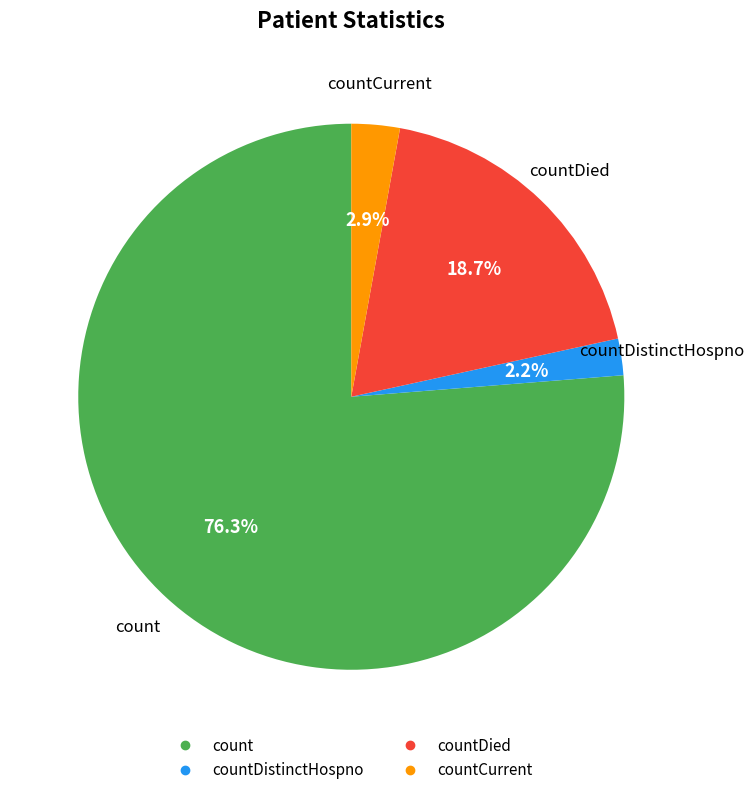

Is there any slice that represents more than half of the pie?

Yes